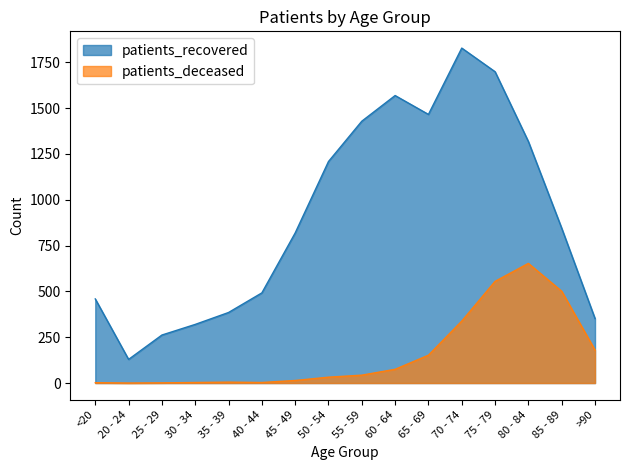

True or false: patients_recovered and patients_deceased intersect in this chart.

False